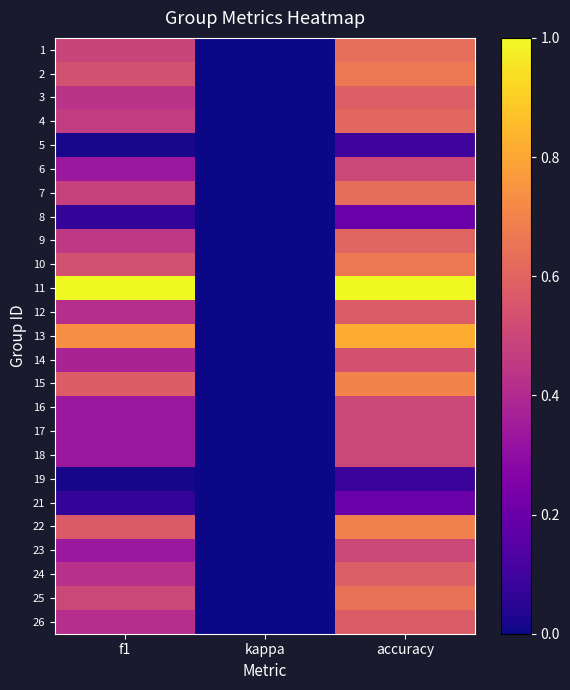

Reading left to right, extract all data points from this chart.

1: f1=0.5	kappa=0.0	accuracy=0.6
2: f1=0.5	kappa=0.0	accuracy=0.7
3: f1=0.4	kappa=0.0	accuracy=0.6
4: f1=0.5	kappa=0.0	accuracy=0.6
5: f1=0.0	kappa=0.0	accuracy=0.1
6: f1=0.3	kappa=0.0	accuracy=0.5
7: f1=0.5	kappa=0.0	accuracy=0.6
8: f1=0.1	kappa=0.0	accuracy=0.2
9: f1=0.5	kappa=0.0	accuracy=0.6
10: f1=0.5	kappa=0.0	accuracy=0.7
11: f1=1.0	kappa=0.0	accuracy=1.0
12: f1=0.4	kappa=0.0	accuracy=0.6
13: f1=0.7	kappa=0.0	accuracy=0.8
14: f1=0.4	kappa=0.0	accuracy=0.5
15: f1=0.6	kappa=0.0	accuracy=0.7
16: f1=0.3	kappa=0.0	accuracy=0.5
17: f1=0.3	kappa=0.0	accuracy=0.5
18: f1=0.3	kappa=0.0	accuracy=0.5
19: f1=0.0	kappa=0.0	accuracy=0.1
21: f1=0.1	kappa=0.0	accuracy=0.2
22: f1=0.6	kappa=0.0	accuracy=0.7
23: f1=0.3	kappa=0.0	accuracy=0.5
24: f1=0.4	kappa=0.0	accuracy=0.6
25: f1=0.5	kappa=0.0	accuracy=0.6
26: f1=0.4	kappa=0.0	accuracy=0.6